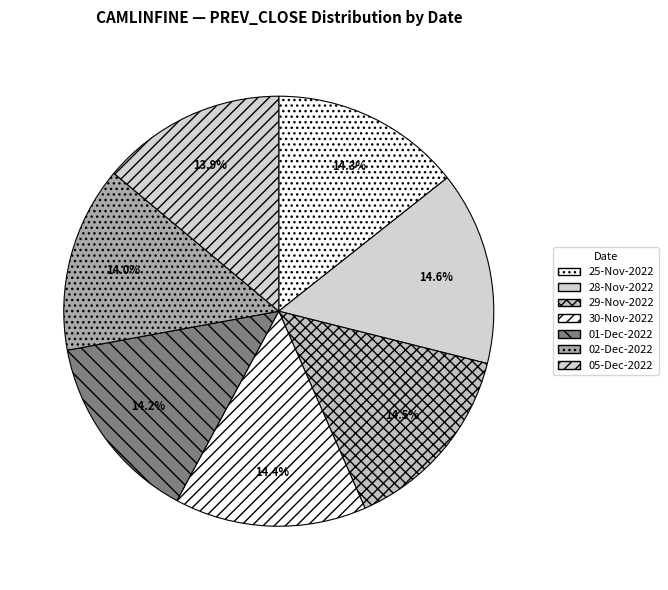

To the nearest percent, what portion does 29-Nov-2022 represent?

15%